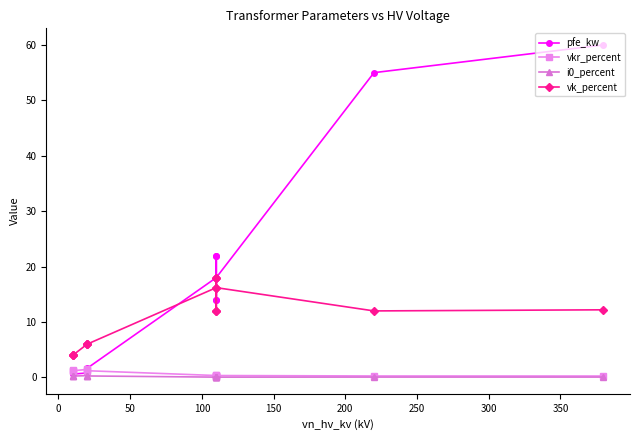

What is the average value of the pfe_kw series?

16.4